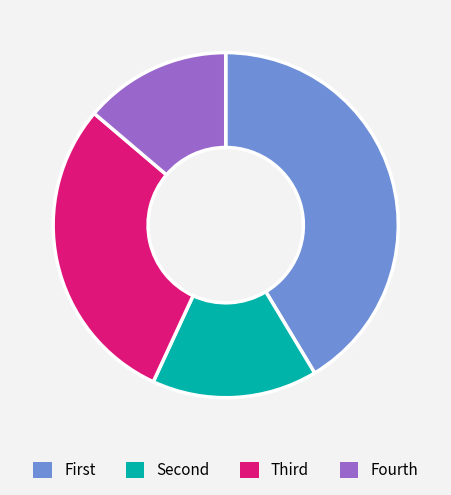

The Fourth slice represents 14% of the pie. True or false?

True